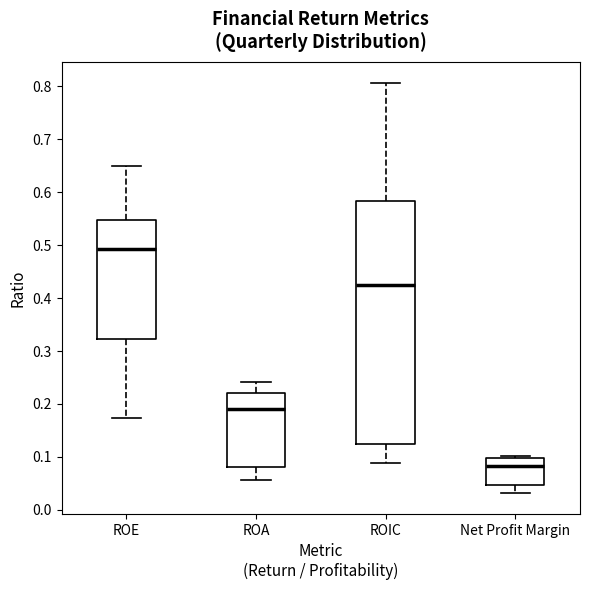

Reading left to right, read every box against the y-axis: the position of its median line, the range the box covers, and the ends of its whiskers. The values are not printed on the chart, so give them approximately, as read against the axis.

ROE: median 0.49, box 0.32 to 0.55, whiskers 0.17 to 0.65
ROA: median 0.19, box 0.08 to 0.22, whiskers 0.06 to 0.24
ROIC: median 0.42, box 0.12 to 0.58, whiskers 0.09 to 0.81
Net Profit Margin: median 0.08, box 0.05 to 0.10, whiskers 0.03 to 0.10 (just above the box's upper edge)